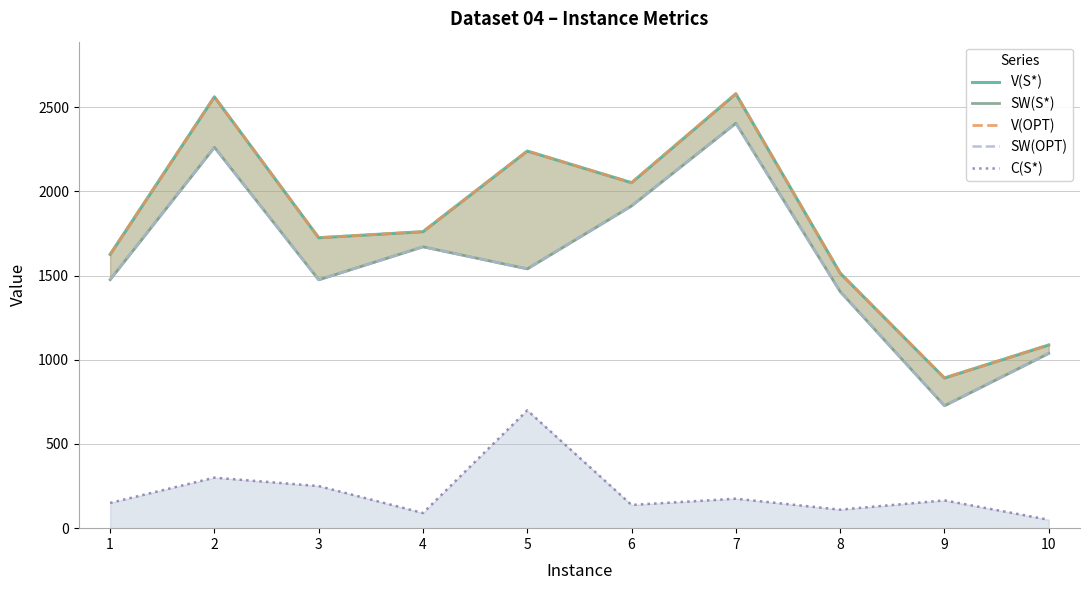

The SW(OPT) series shows 1914 at 6. True or false?

True